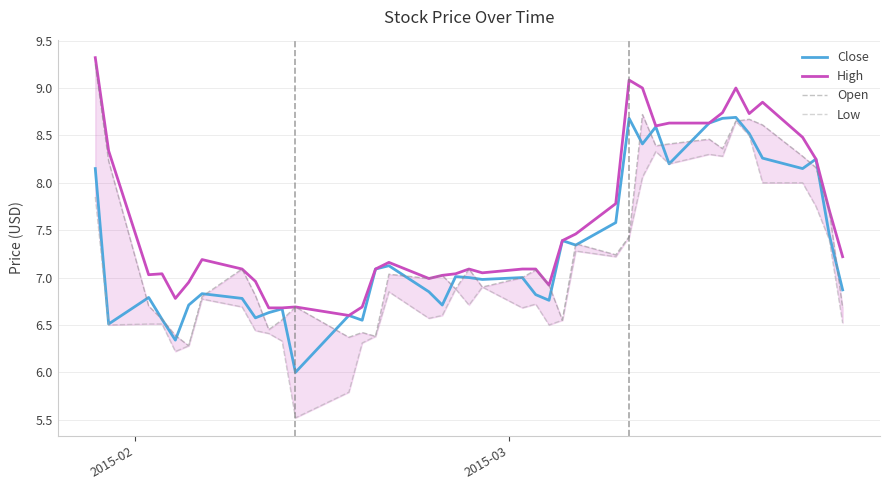

True or false: High and Open cross at least once.

False